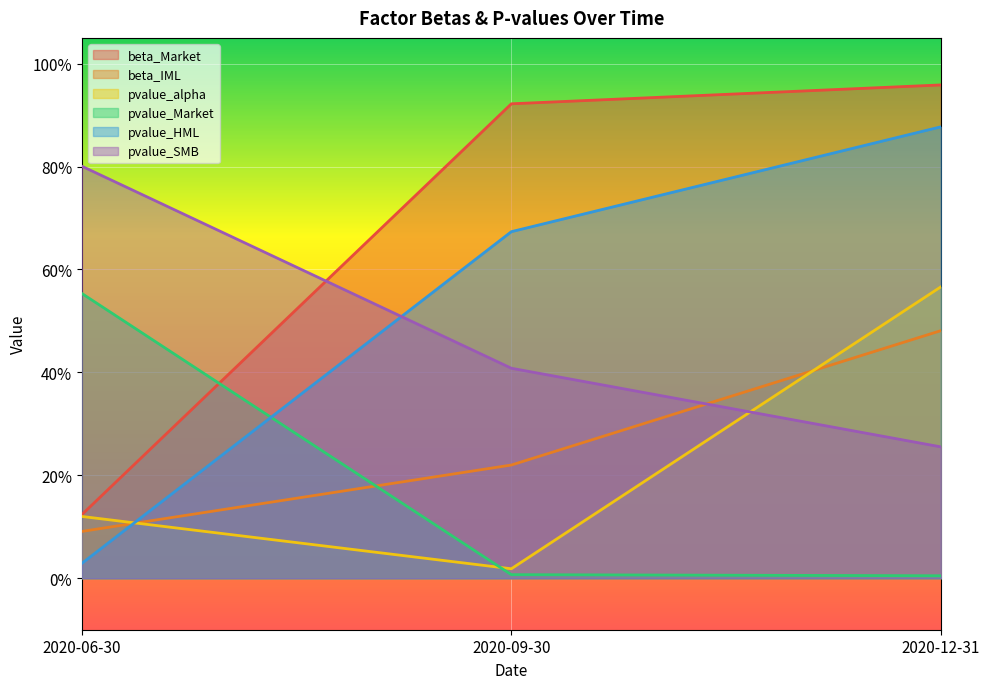

Which series changed the most between 2020-06-30 and 2020-09-30?

beta_Market